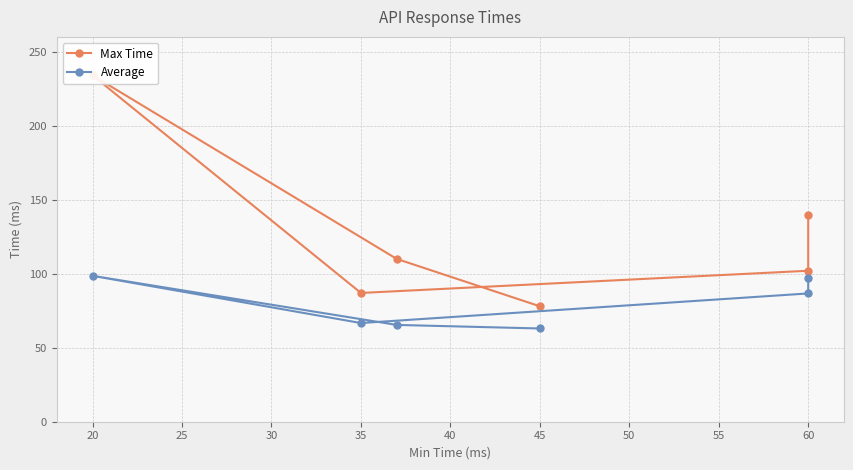

Which series changed the most between 45 and 35?

Max Time